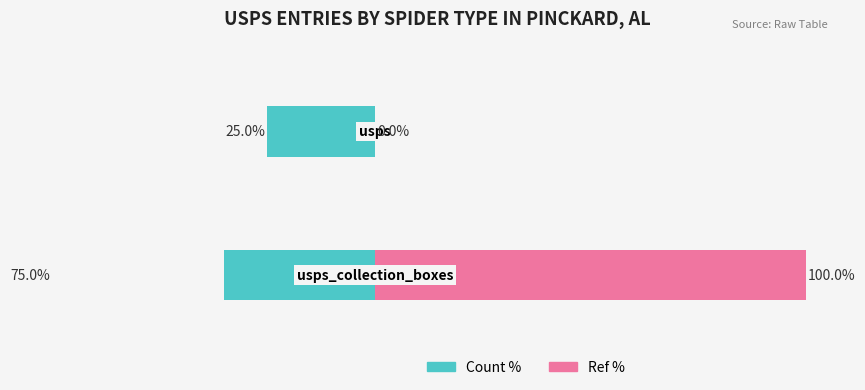

The value of Count % at −20 is -129. True or false?

False